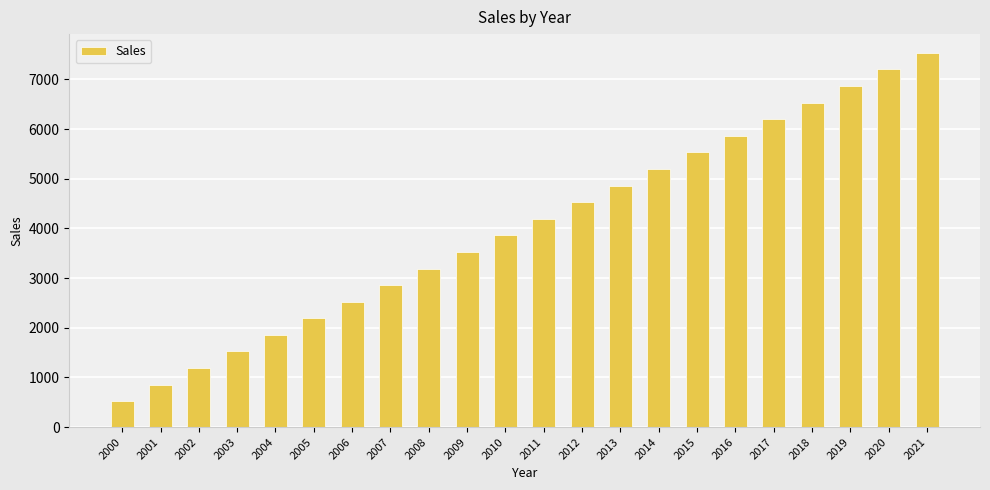

How many categories are shown in the chart?

22